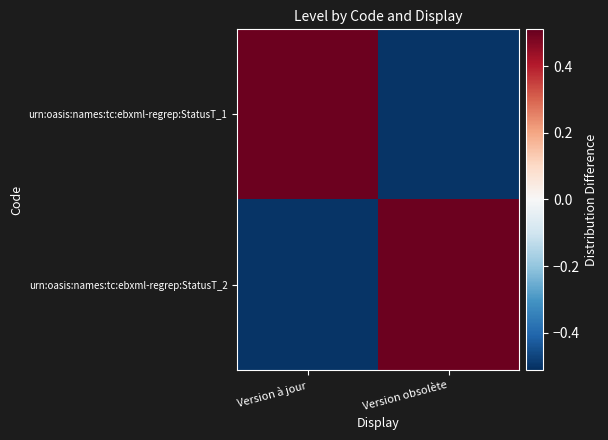

Which series has the largest range (max minus min)?

urn:oasis:names:tc:ebxml-regrep:StatusT_1